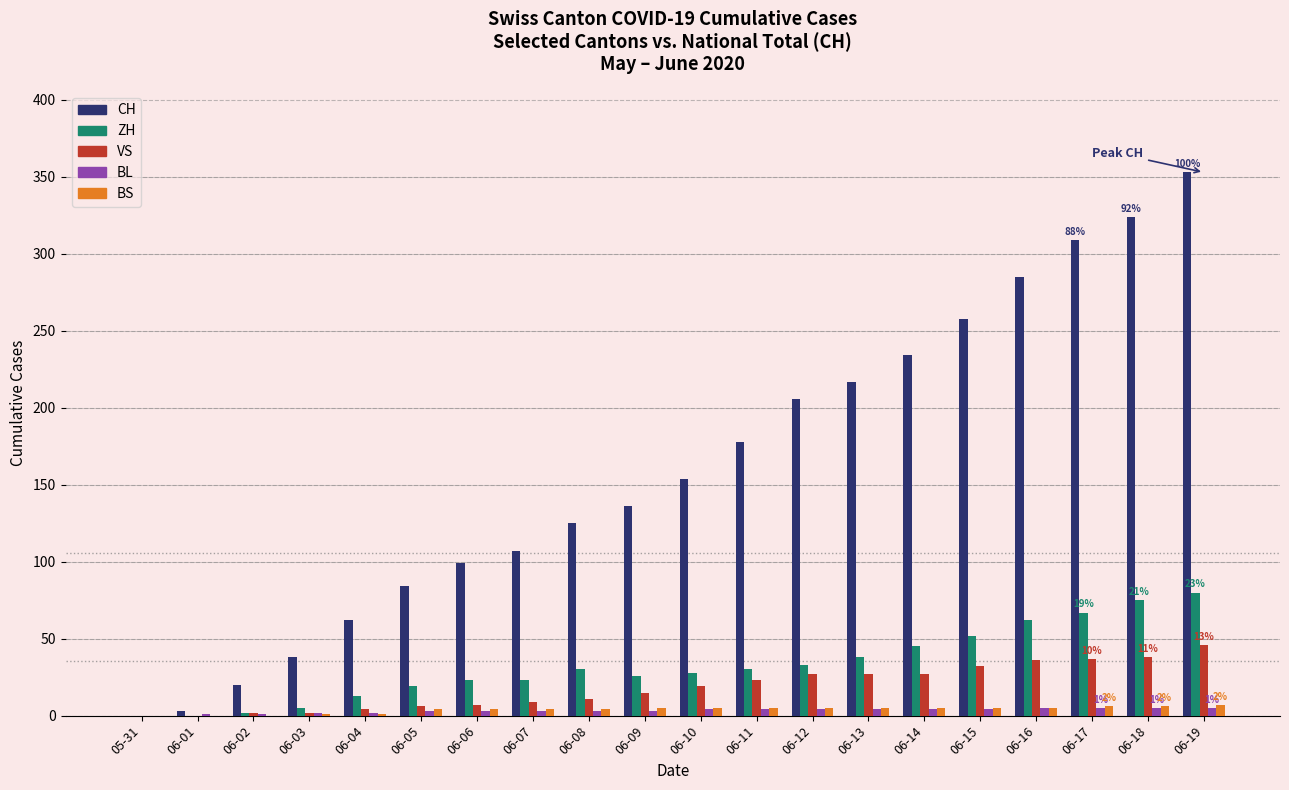

At which label is CH closest to 176?

06-11